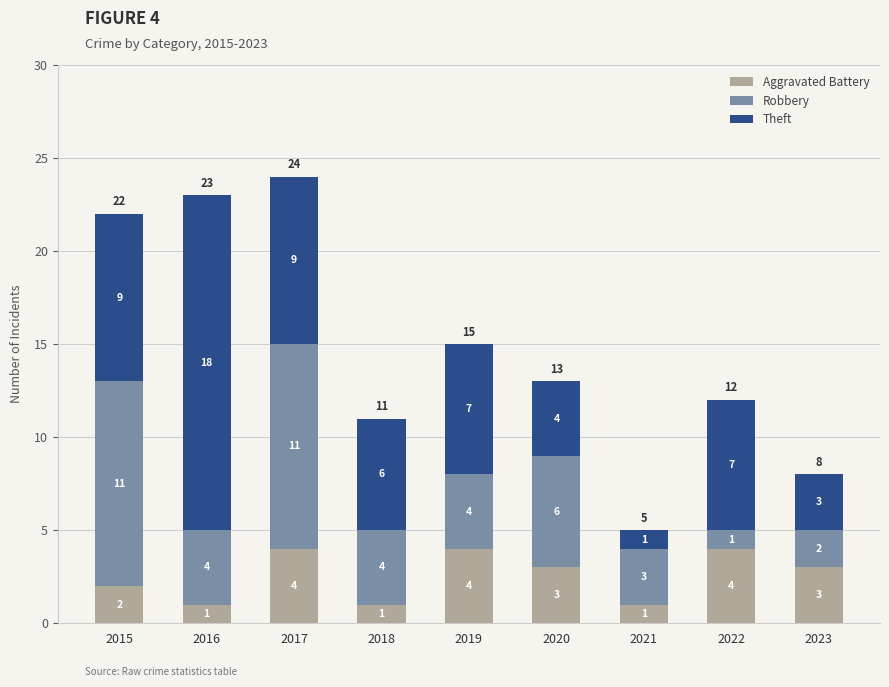

What is the sum of the Aggravated Battery values at 2019 and 2023?

7